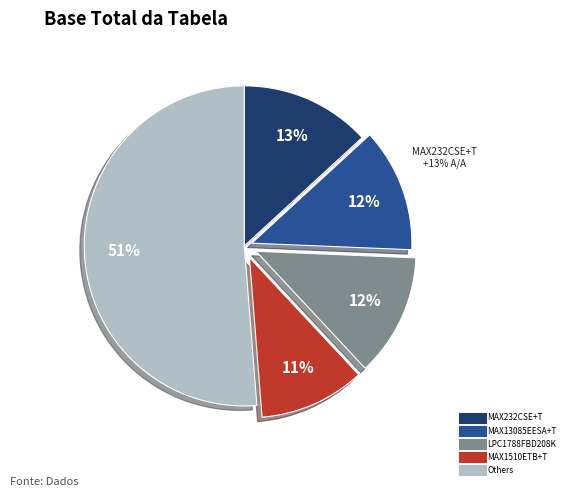

Count the number of slices in the pie.

5